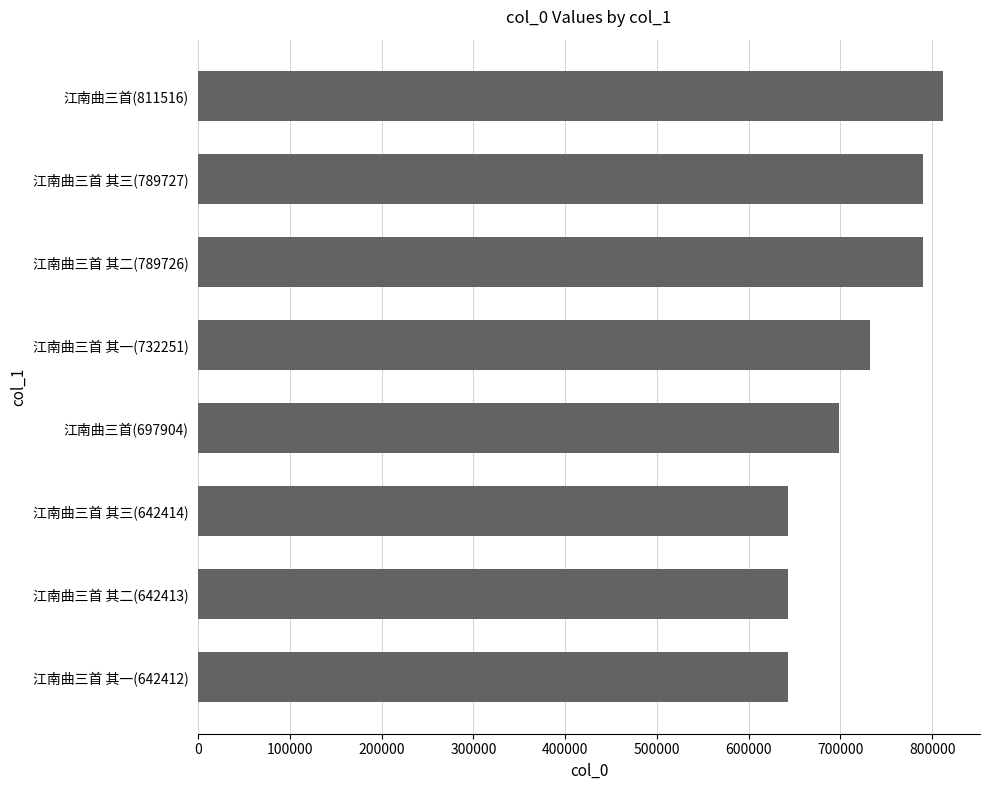

Which has a higher value, 江南曲三首(697904) or 江南曲三首 其一(642412)?

江南曲三首(697904)